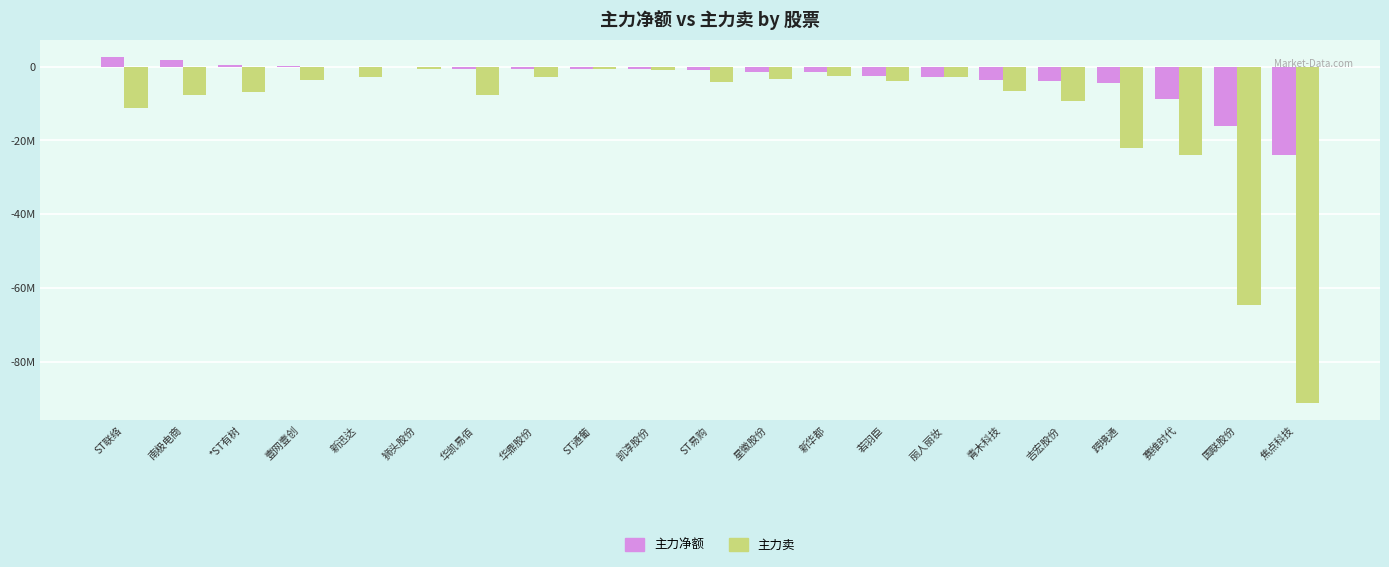

List the series in order of their peak value, highest first.

主力净额, 主力卖